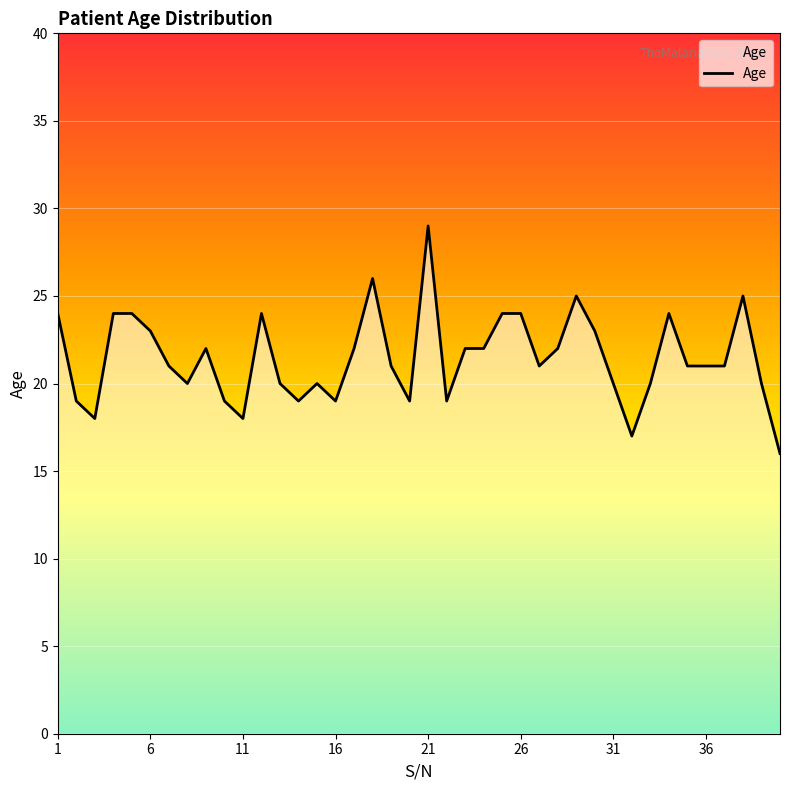

Does the chart display data point markers on the line(s)?

No